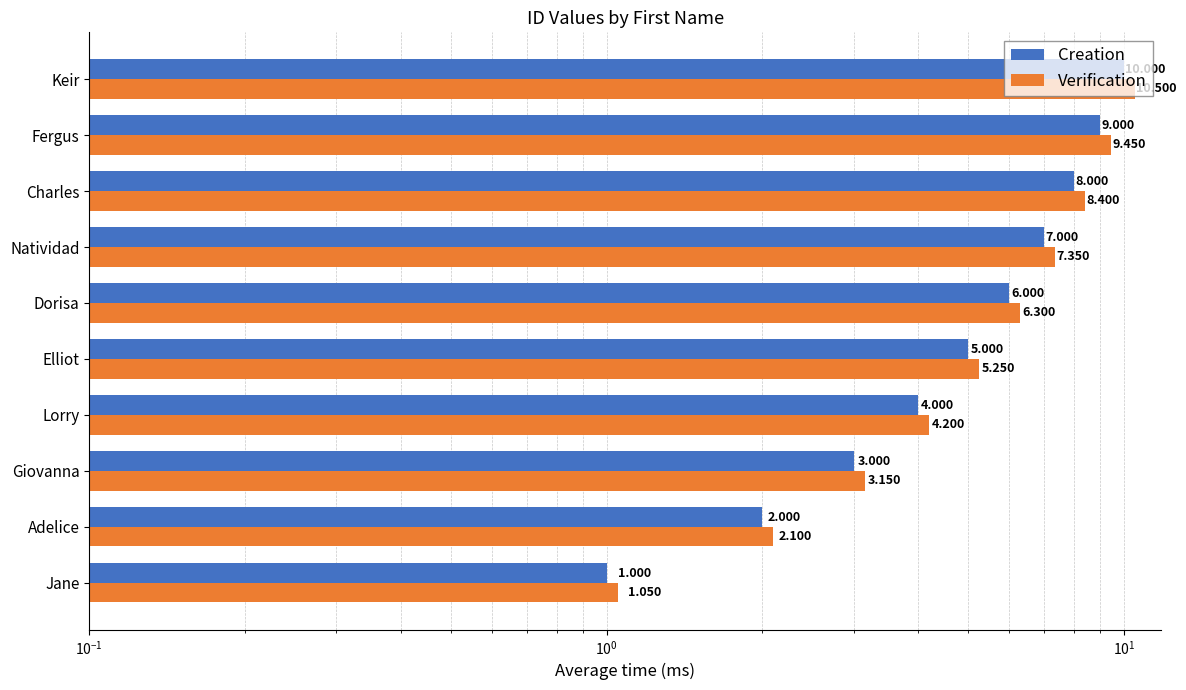

How many bars are there in total?

20